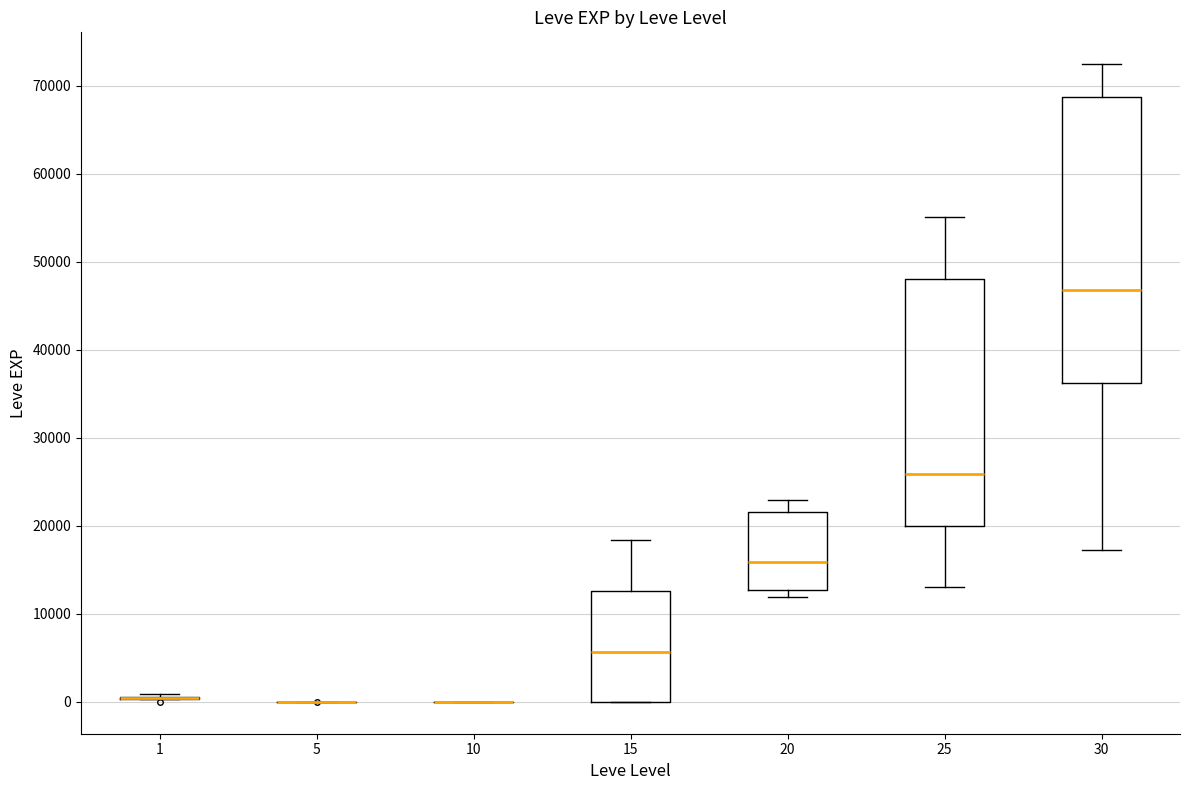

Reading left to right, read every box against the y-axis: the position of its median line, the range the box covers, and the ends of its whiskers. The values are not printed on the chart, so give them approximately, as read against the axis.

1: box collapsed to a line at 0, whiskers 0 to 1000
5: box collapsed to a line at 0, whiskers 0 to 0
10: box collapsed to a line at 0, whiskers 0 to 0
15: median 6000, box 0 to 13000, whiskers 0 to 18000
20: median 16000, box 13000 to 22000, whiskers 12000 to 23000
25: median 26000, box 20000 to 48000, whiskers 13000 to 55000
30: median 47000, box 36000 to 69000, whiskers 17000 to 72000